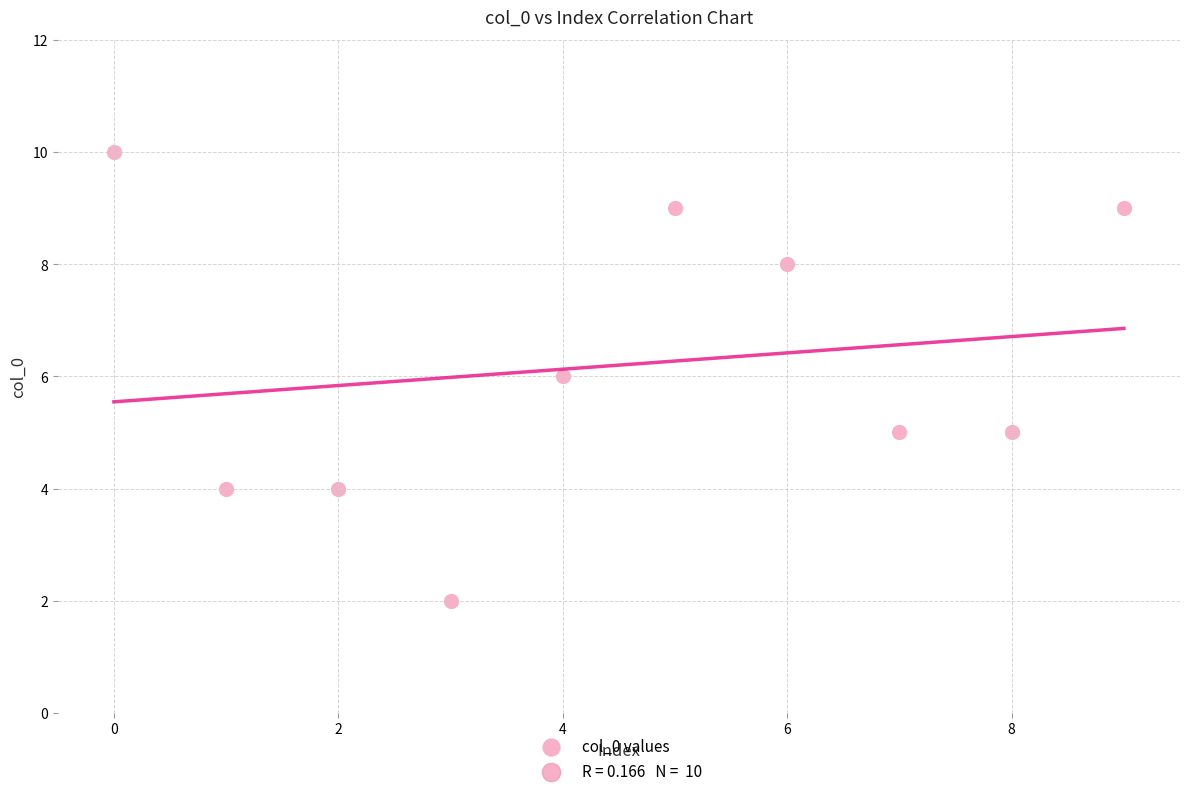

What is the average Y value?

6